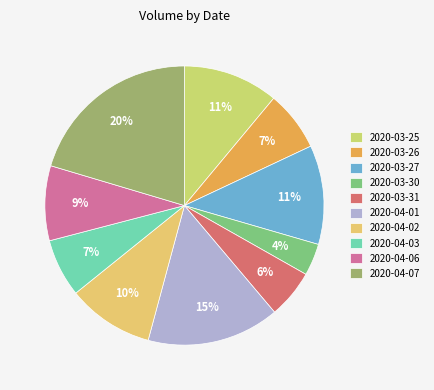

How many slices are in this pie chart?

10